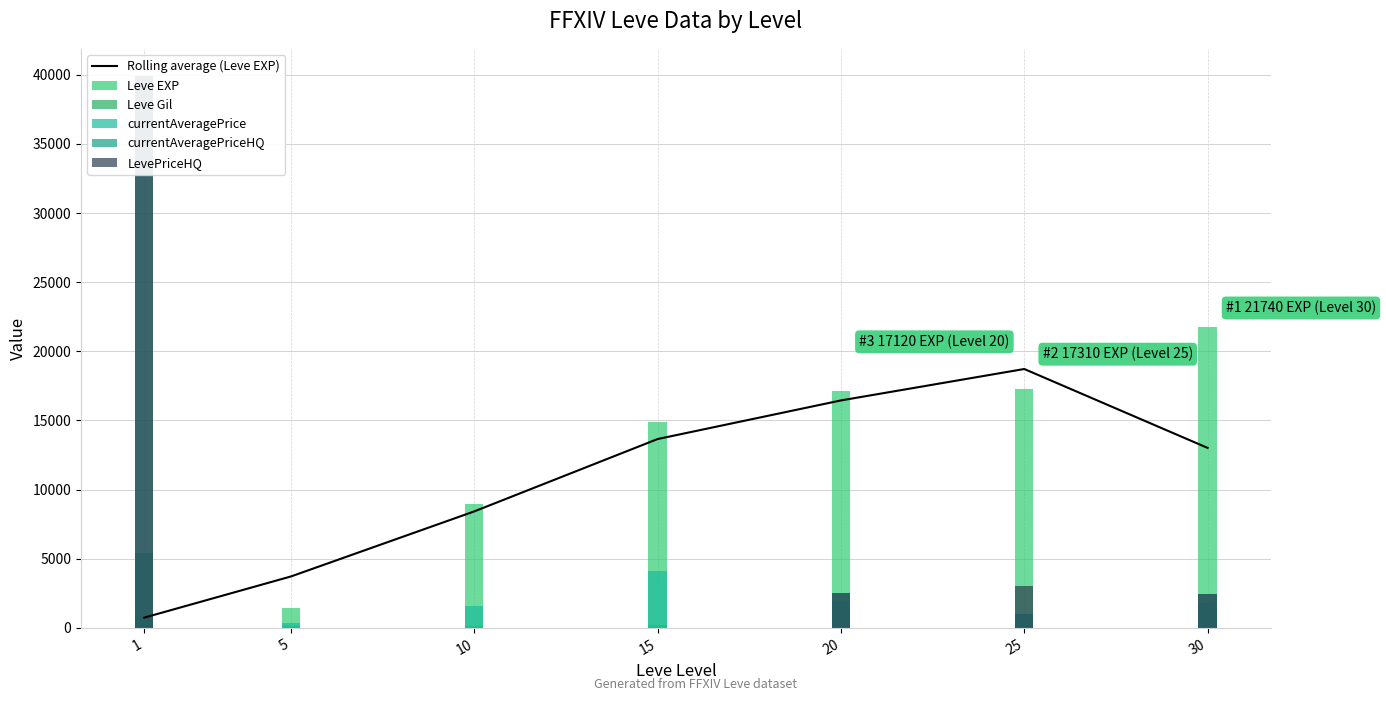

Does the chart contain stacked bars?

No